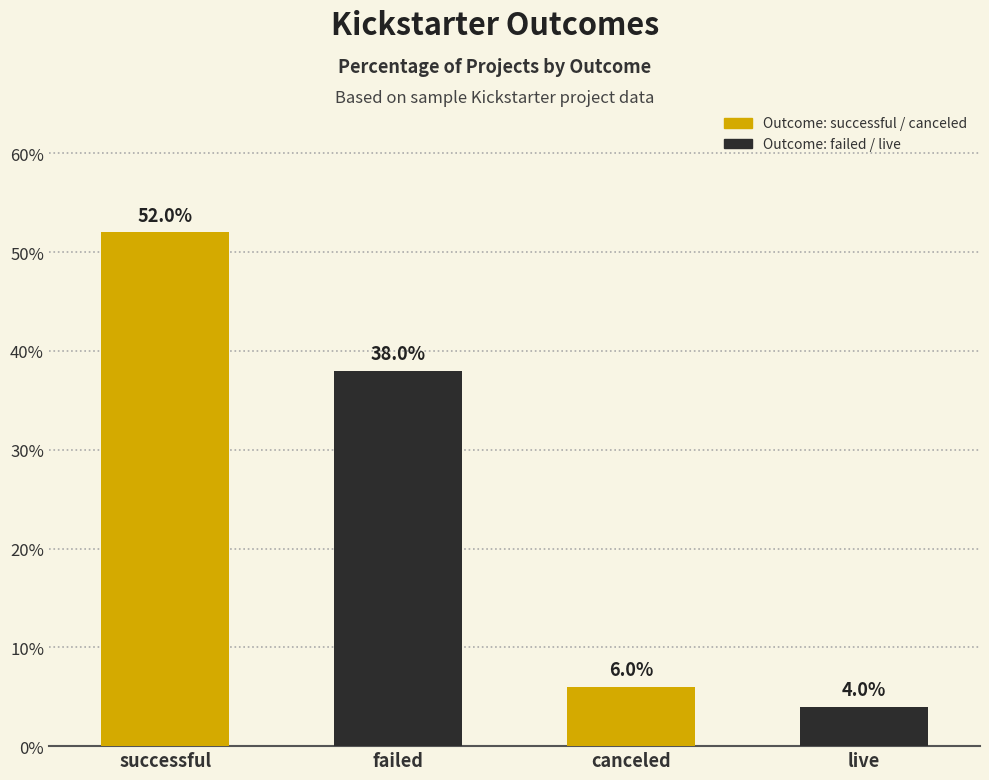

What is the sum of the values at live and successful?

56